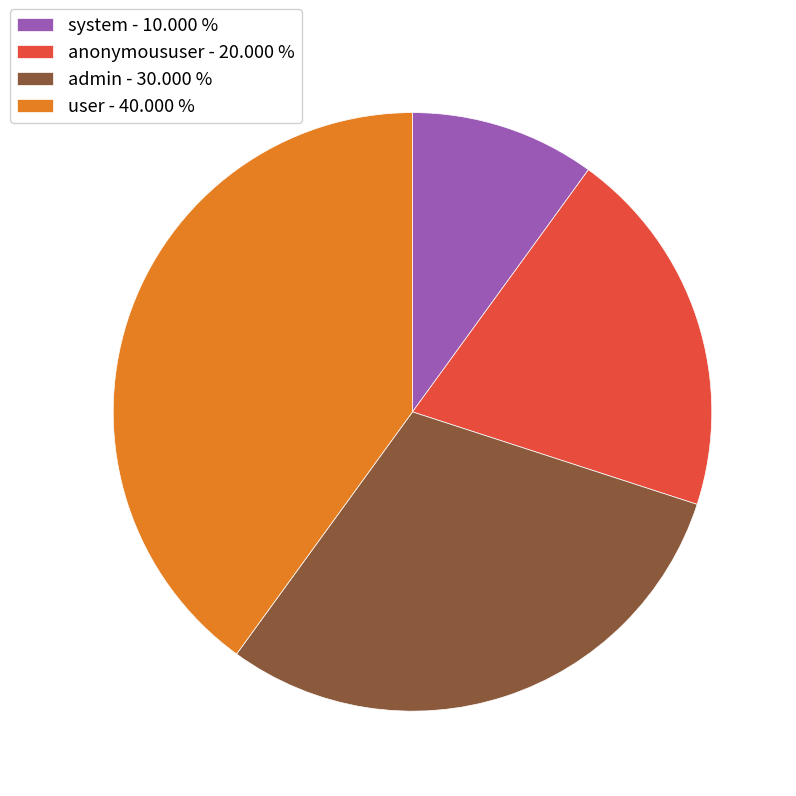

What is the largest slice in the pie chart?

user